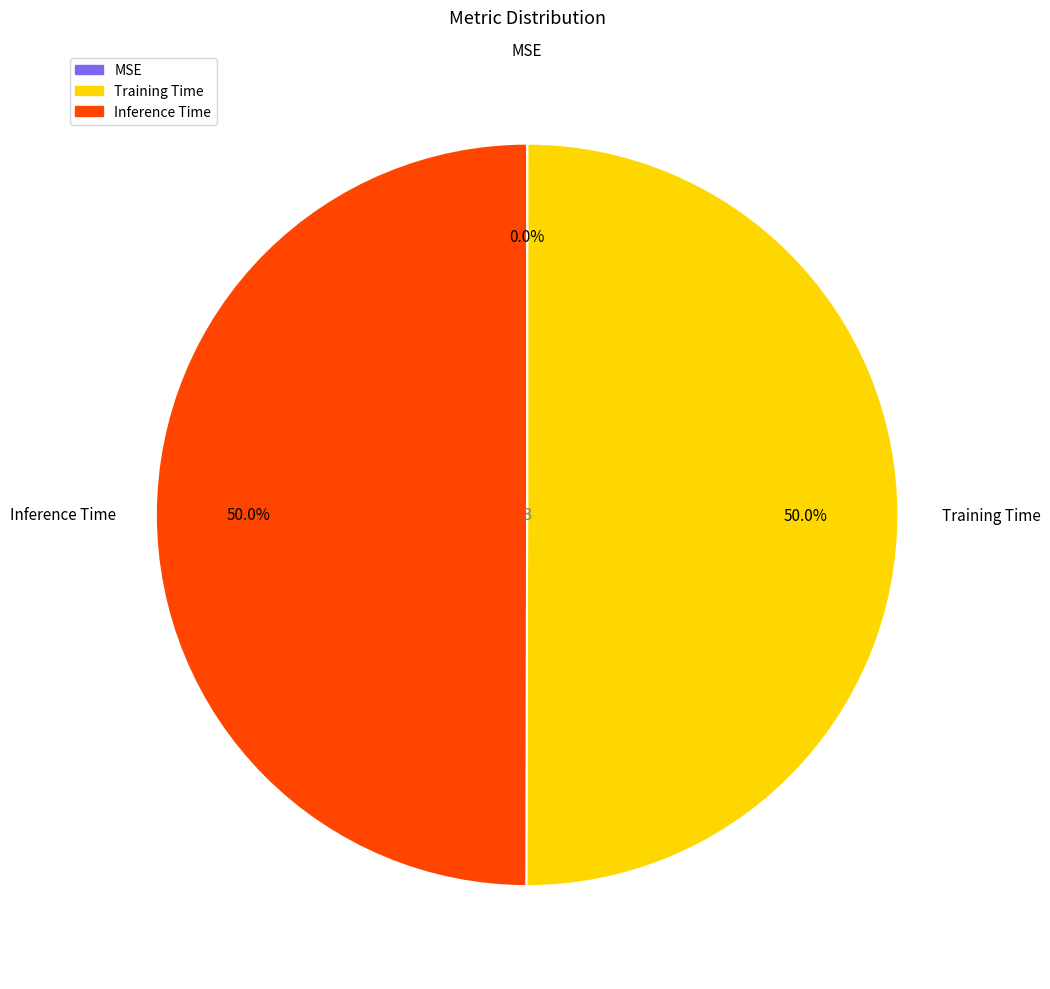

How much of the chart is everything except Training Time?

50.0%